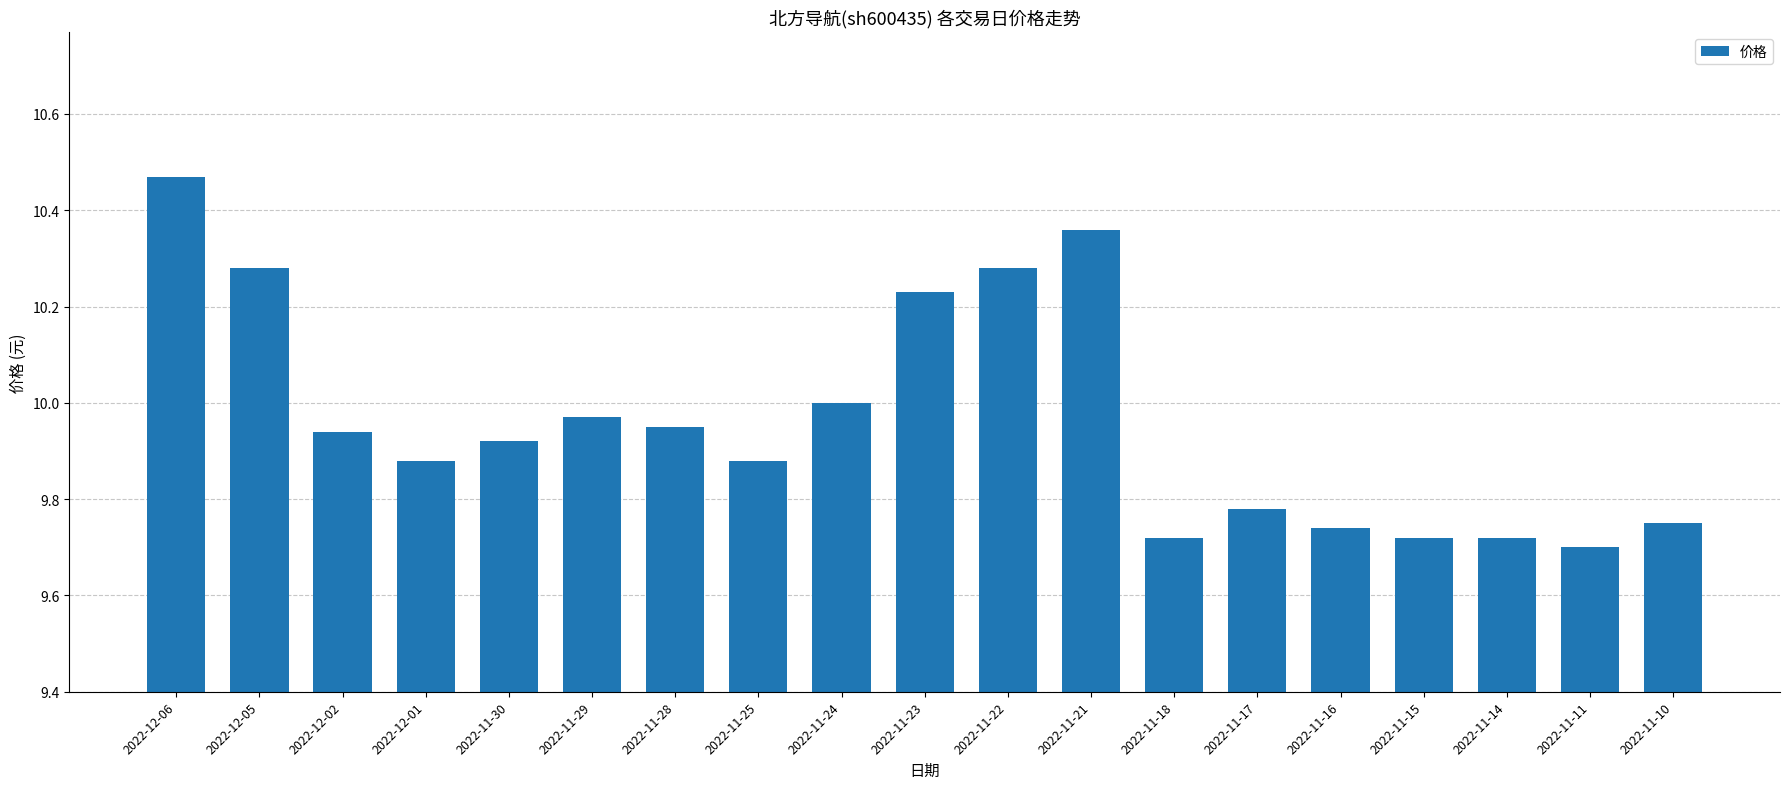

What is the change in value from 2022-11-21 to 2022-11-10?

-0.6